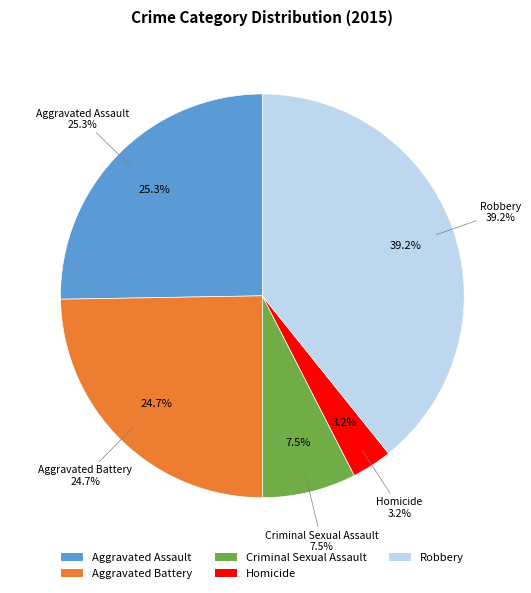

To the nearest percent, what is the difference between the Robbery and Criminal Sexual Assault slice percentages?

32%